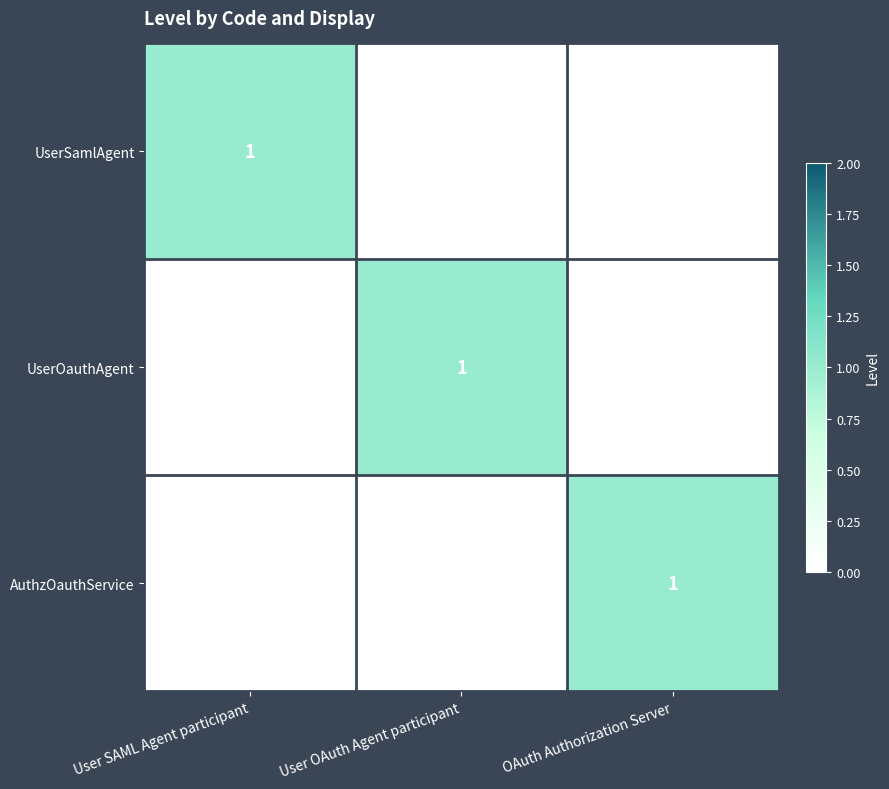

What is the total value across all series at OAuth Authorization Server?

1